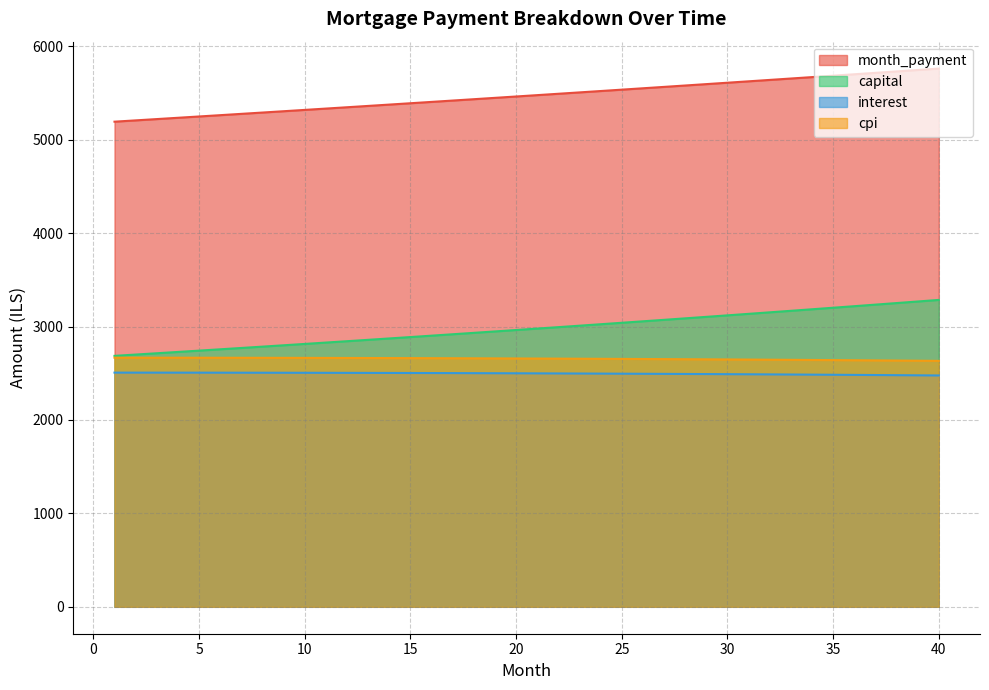

At which label is capital closest to 2985?

21